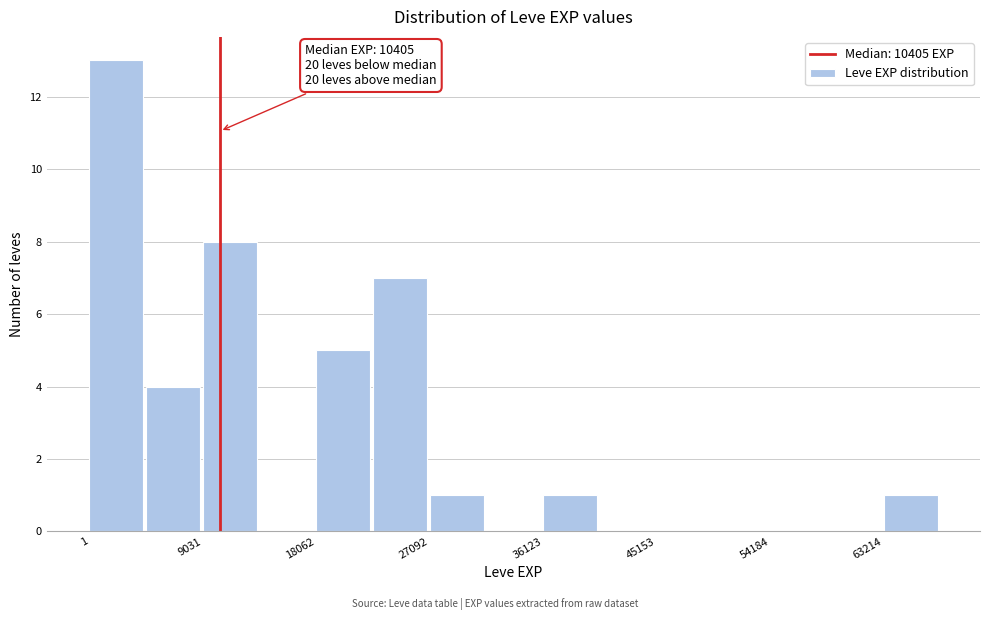

Which range on the x-axis has the tallest bar?

0 to 5000